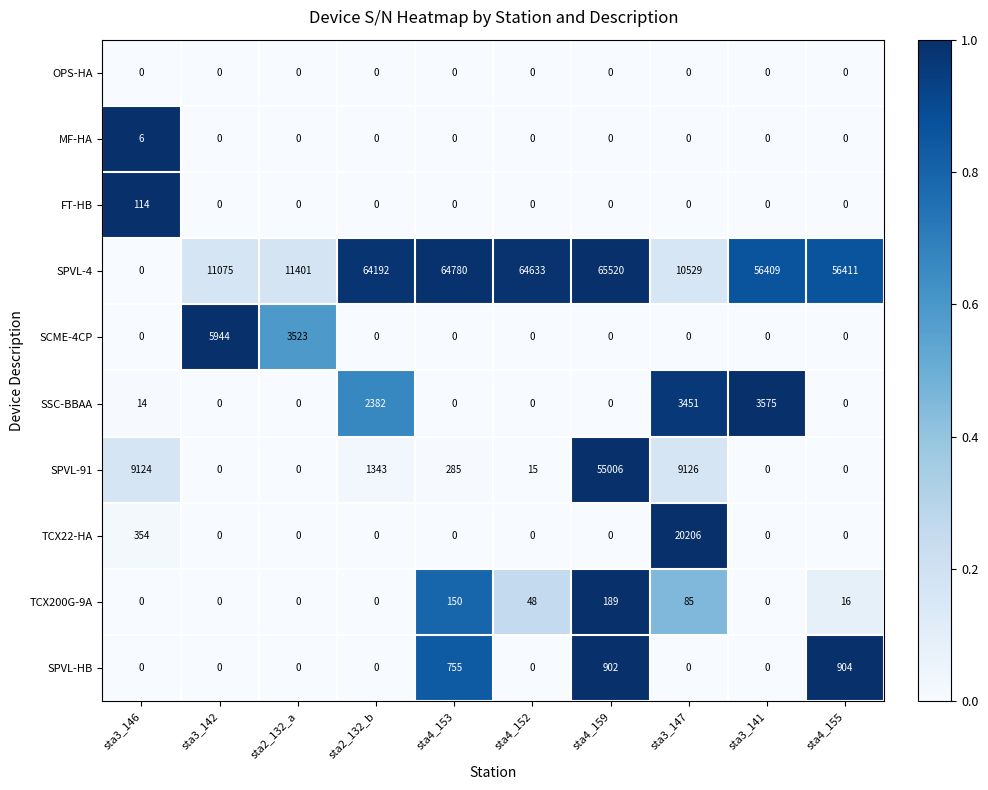

How many series are shown in this chart?

10